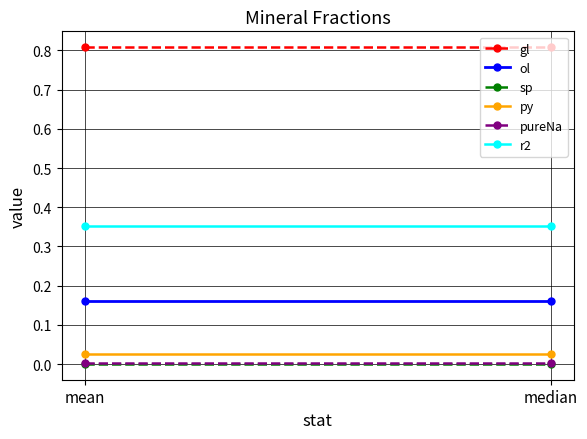

Reading right to left, what are all the values shown in this chart?

gl: median=0.8	mean=0.8
ol: median=0.2	mean=0.2
sp: median=0.0	mean=0.0
py: median=0.0	mean=0.0
pureNa: median=0.0	mean=0.0
r2: median=0.4	mean=0.4